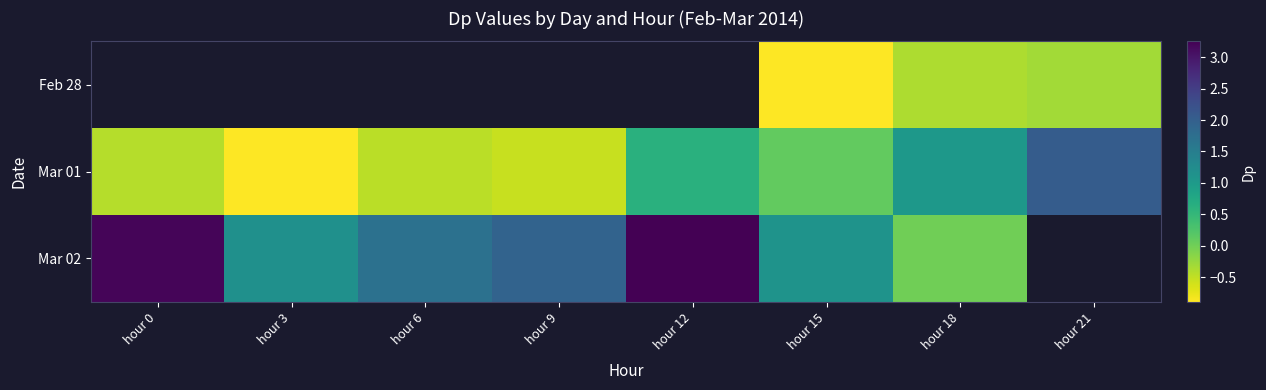

What is the difference between the Mar 01 values at hour 21 and hour 12?

1.4